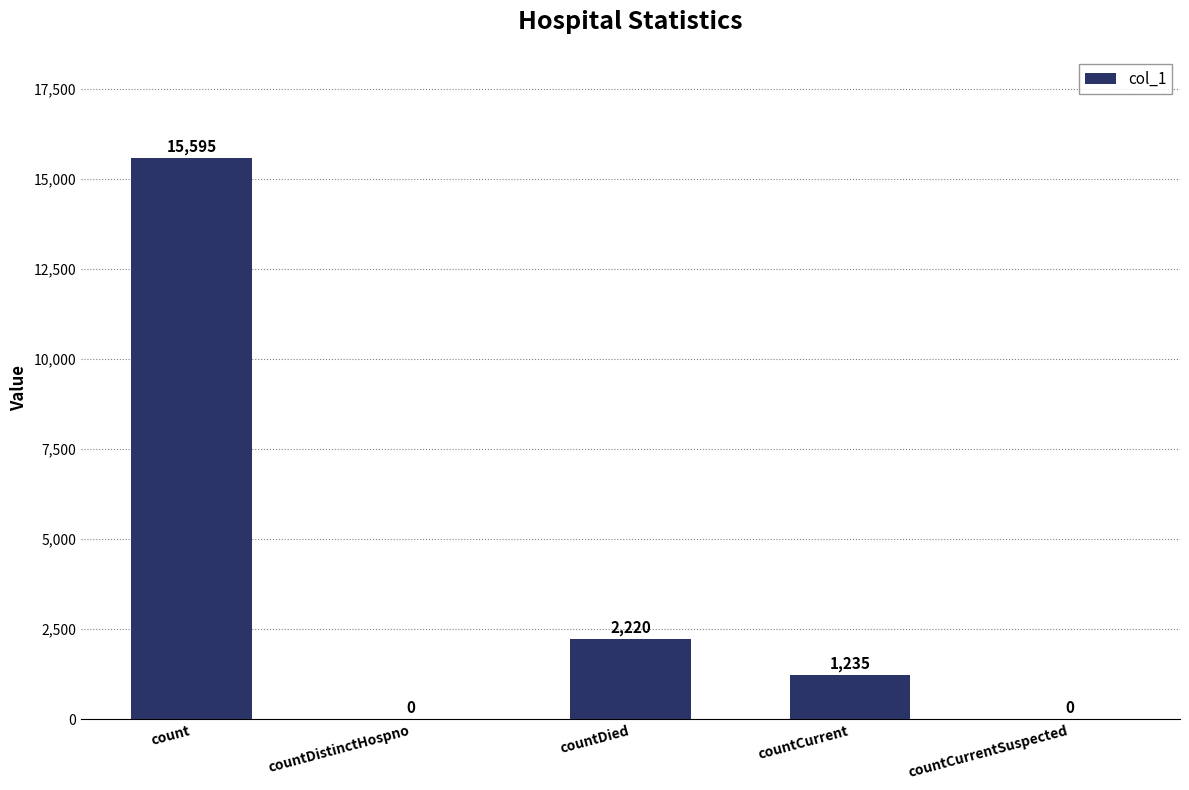

What is the maximum value shown in the chart?

15595